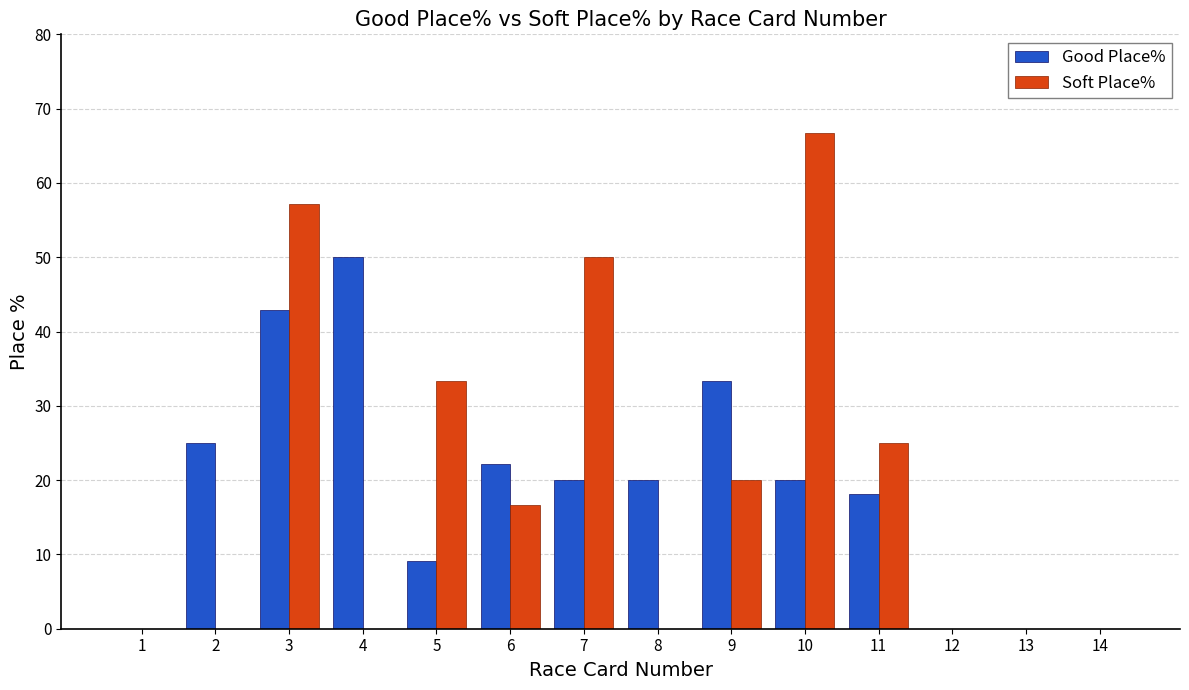

Which series changed the most between 11 and 14?

Soft Place%